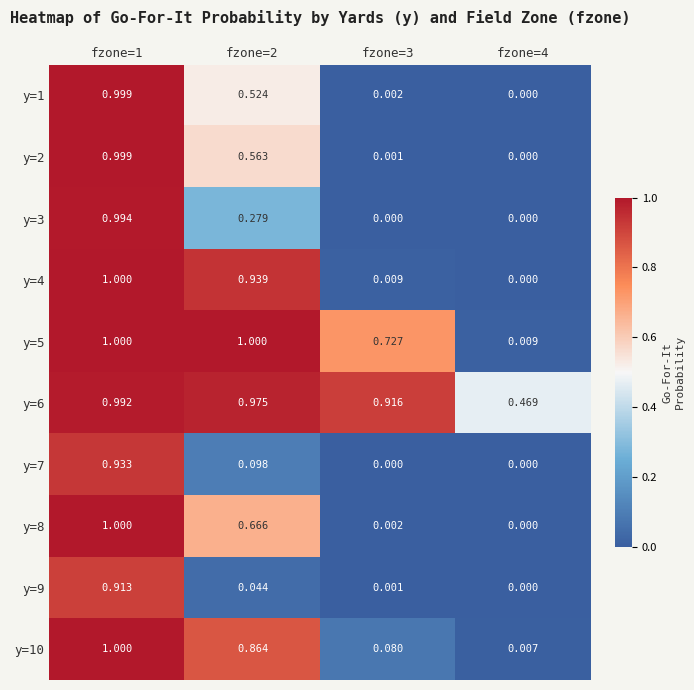

Rank the series at fzone=2 from highest to lowest value.

y=5, y=6, y=4, y=10, y=8, y=2, y=1, y=3, y=7, y=9